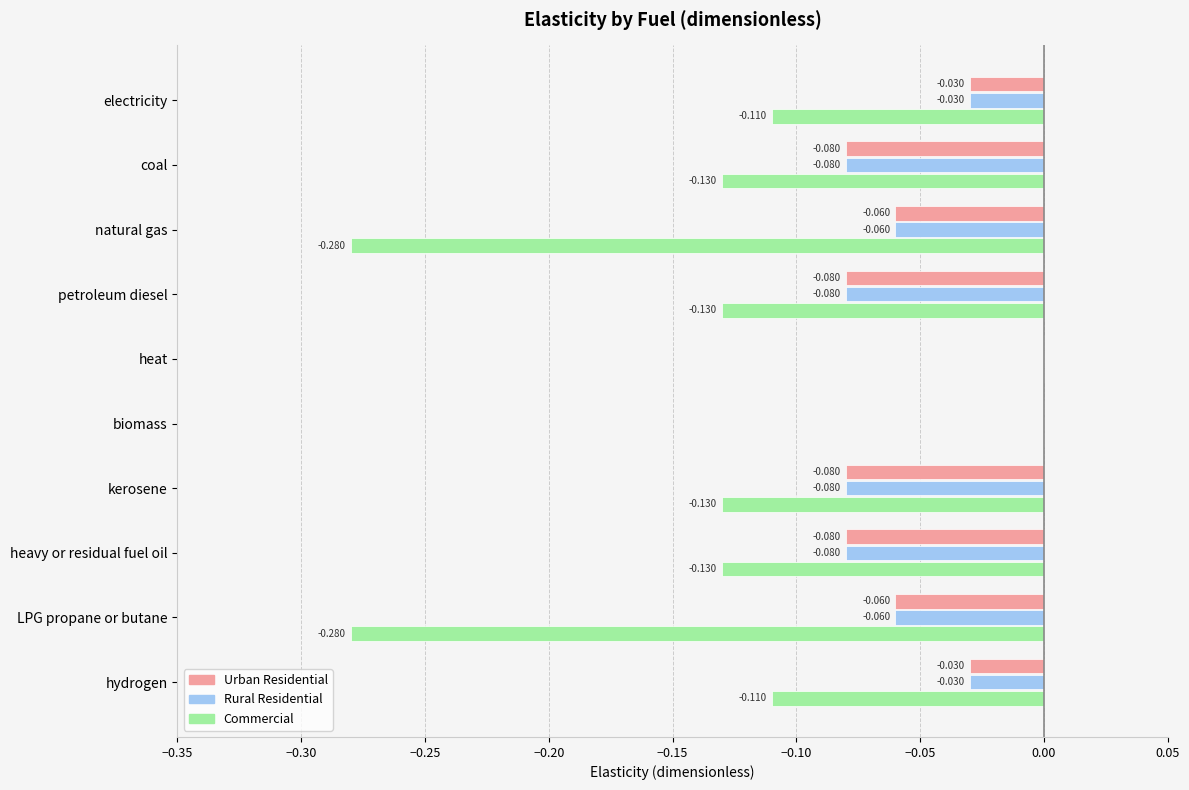

Which series changed the most between heavy or residual fuel oil and LPG propane or butane?

Commercial